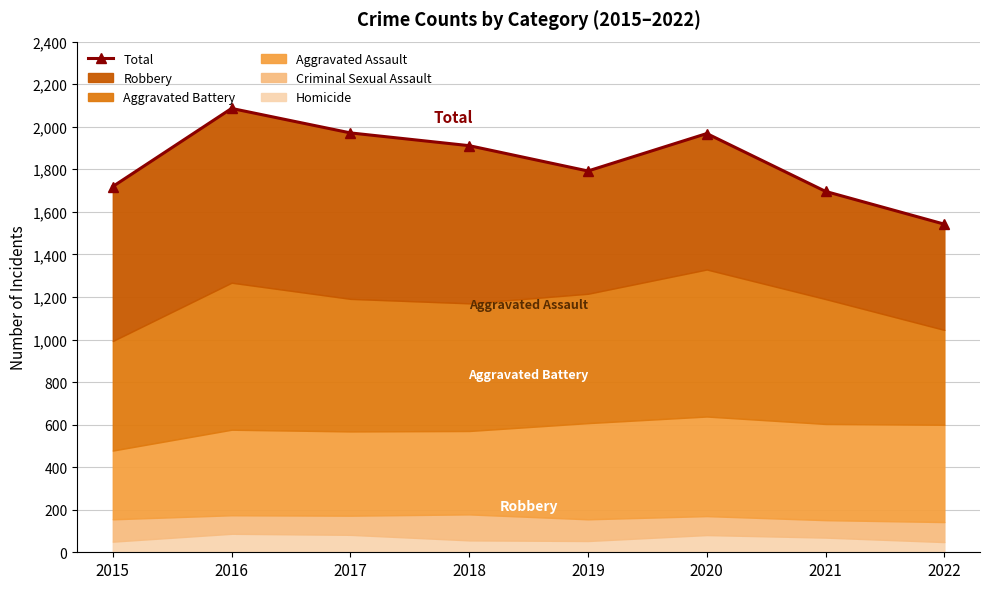

Reading left to right, list all the values displayed in this chart.

1719	2086	1971	1911	1792	1968	1696	1542